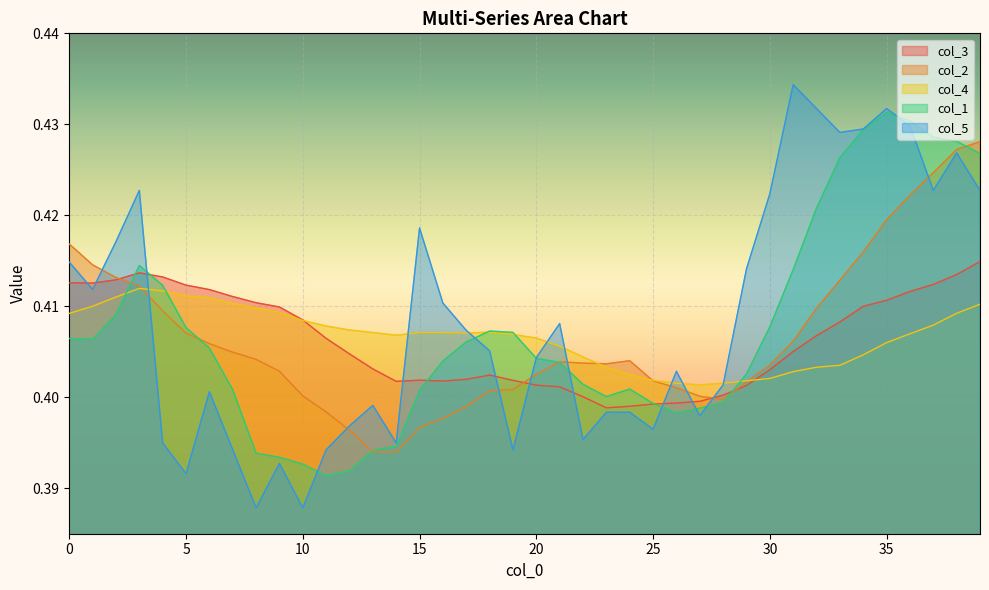

What is the smallest value displayed?

0.4